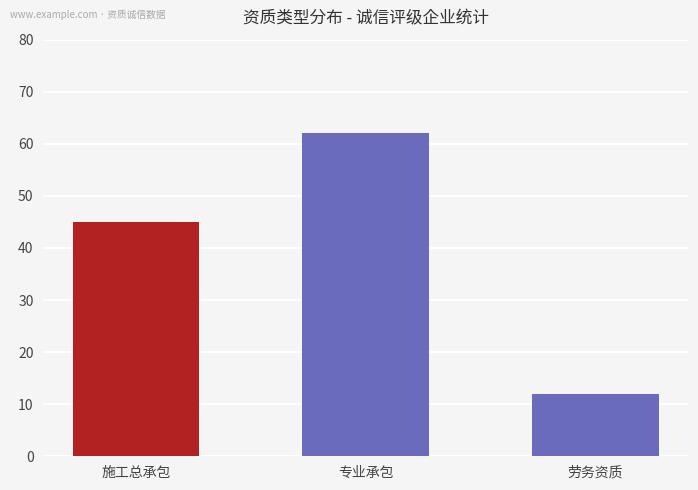

What is the sum of the values at 劳务资质 and 专业承包?

74